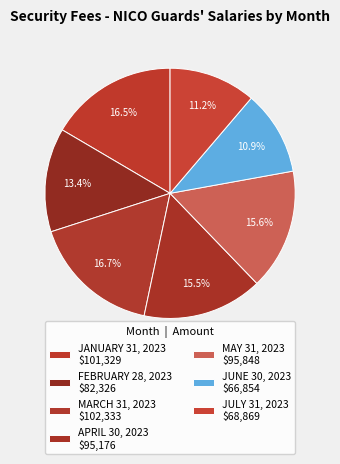

Which slice is the smallest?

JUNE 30, 2023